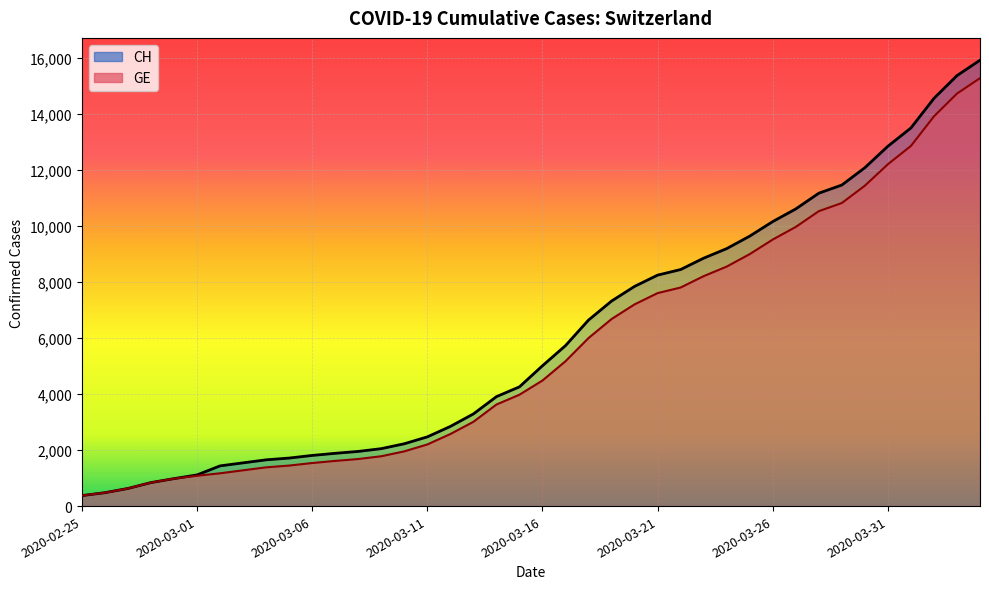

True or false: GE (line) and CH (line) cross at least once.

False